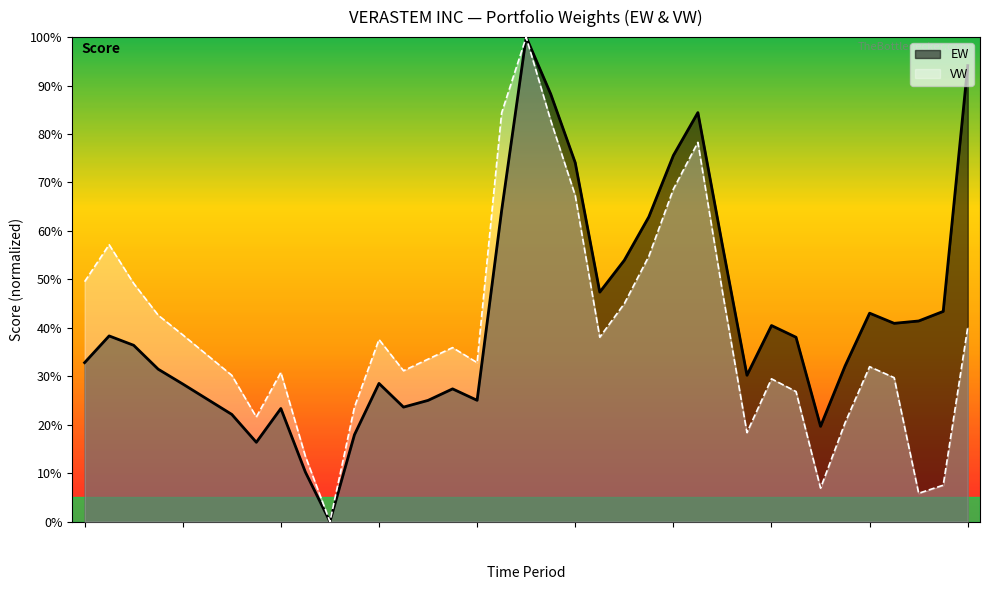

The VW series shows 76.5 at 2014-1. True or false?

False